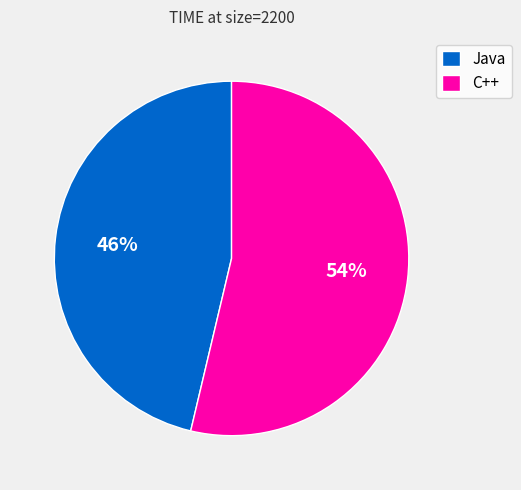

Do Java and C++ together represent more than half of the pie?

Yes